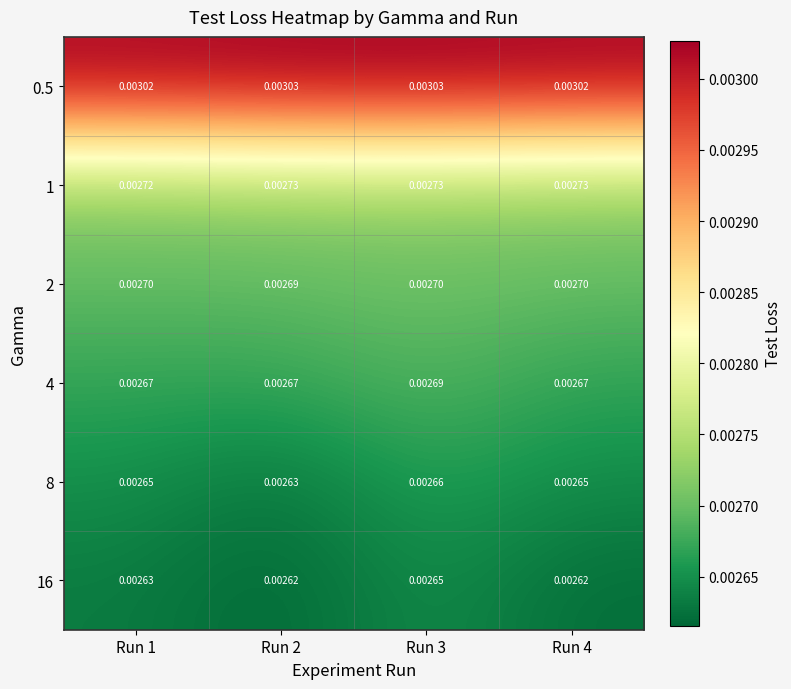

At which category is the sum across all series the highest?

Run 3